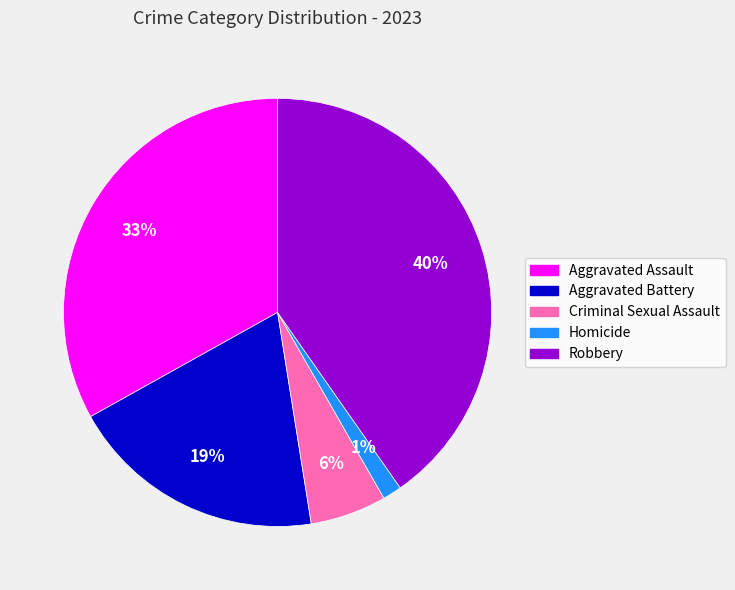

To the nearest percent, what is the difference between the Homicide and Robbery slice percentages?

39%